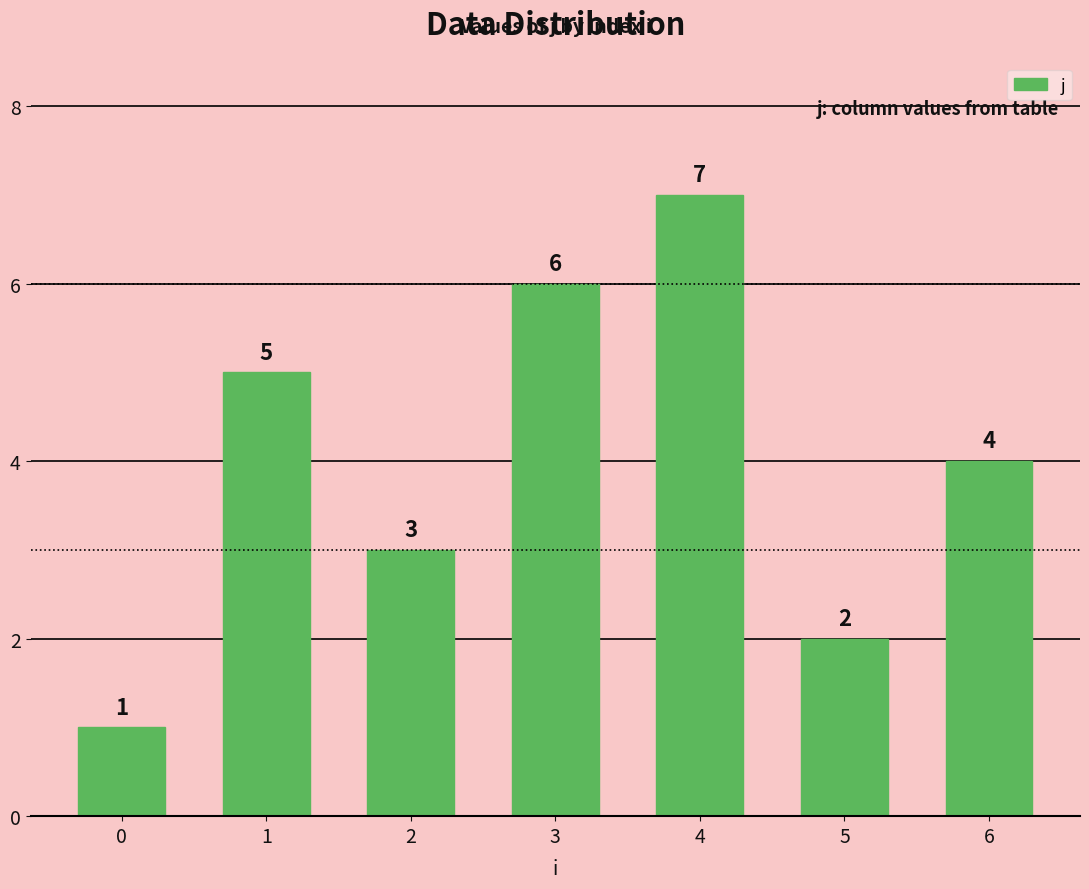

How many bars are there in total?

7